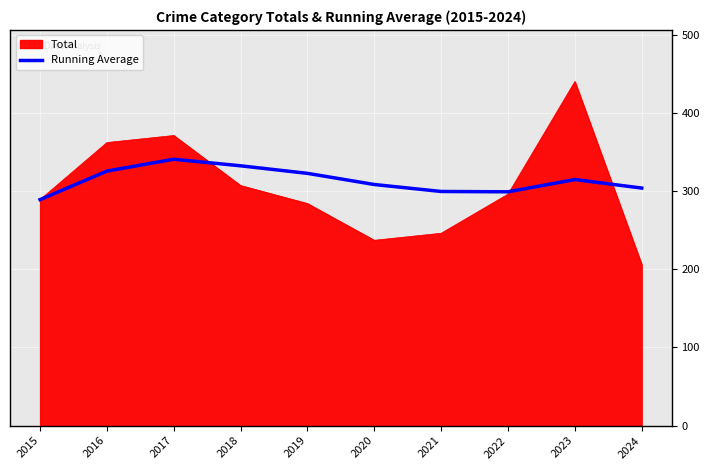

What is the difference between the highest and lowest values at 2016?

36.5